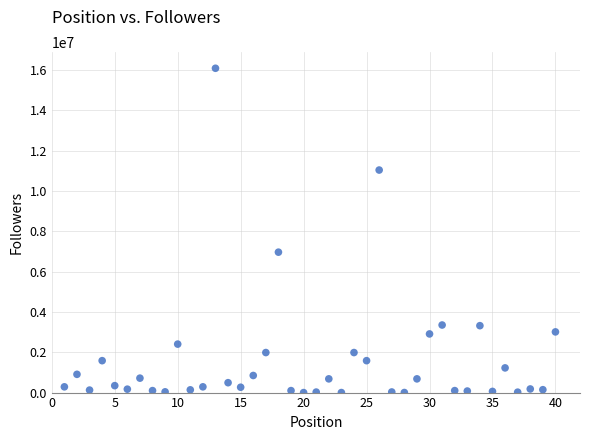

What Y value in the scatter plot is closest to 8045593?

6966904